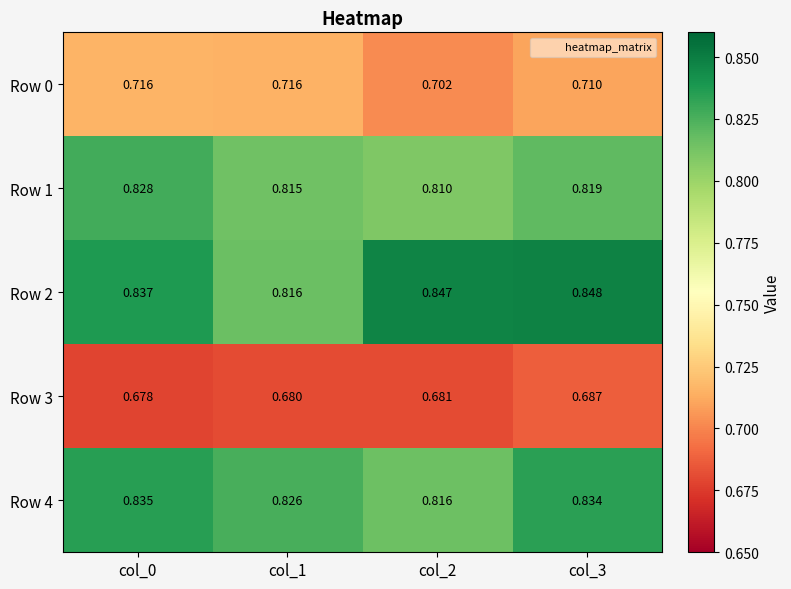

How many categories are shown in the chart?

4